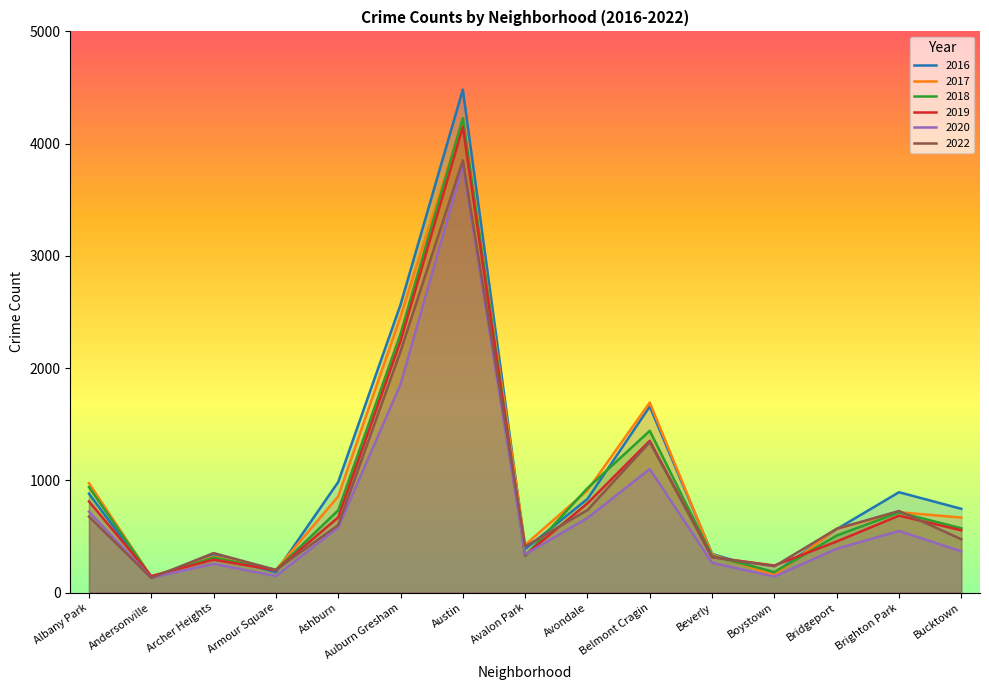

What is the minimum value shown in the chart?

130